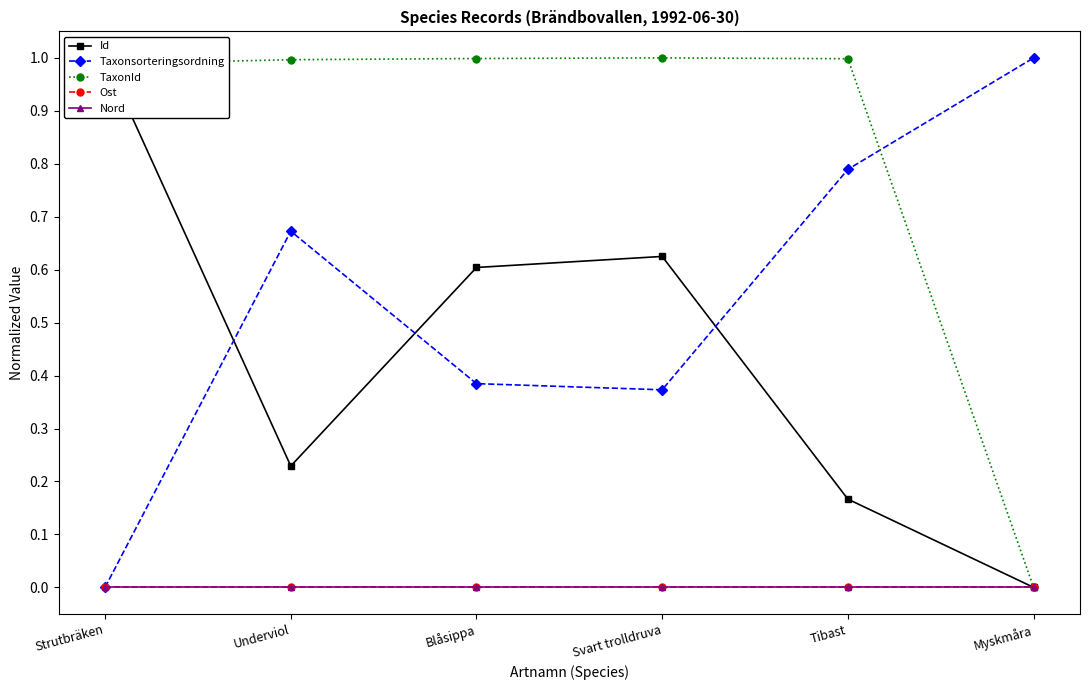

Where is Nord nearest to the value 0?

Strutbräken